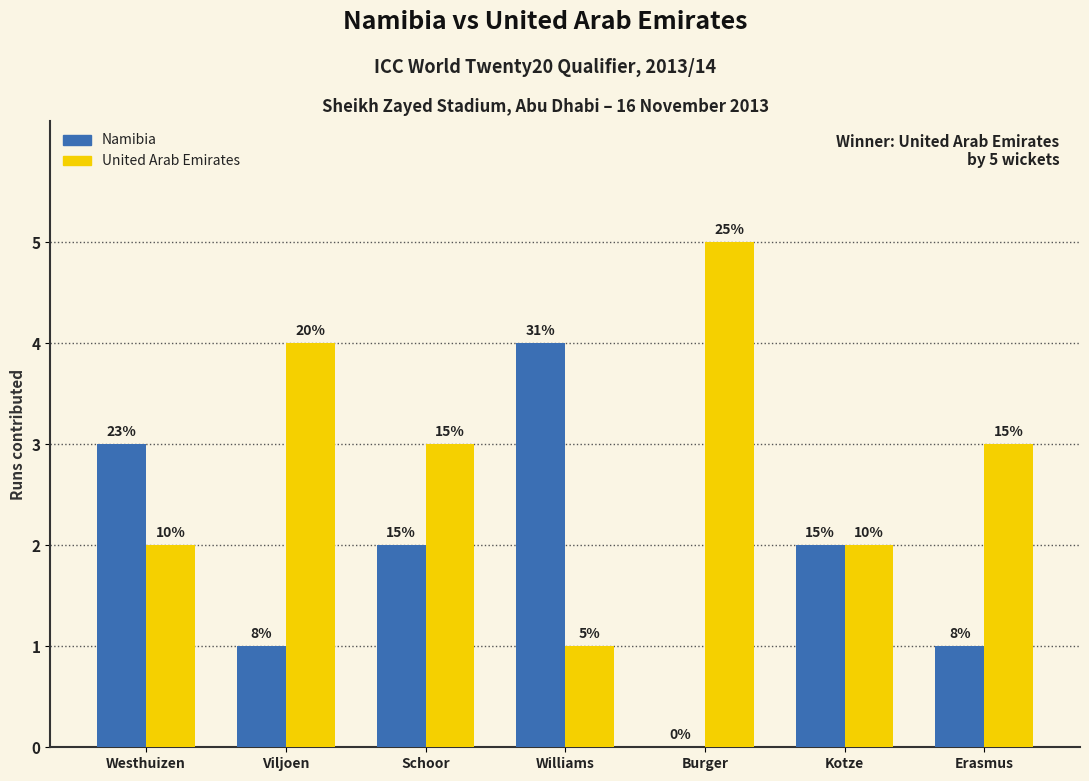

Which series changed the most between Schoor and Kotze?

United Arab Emirates